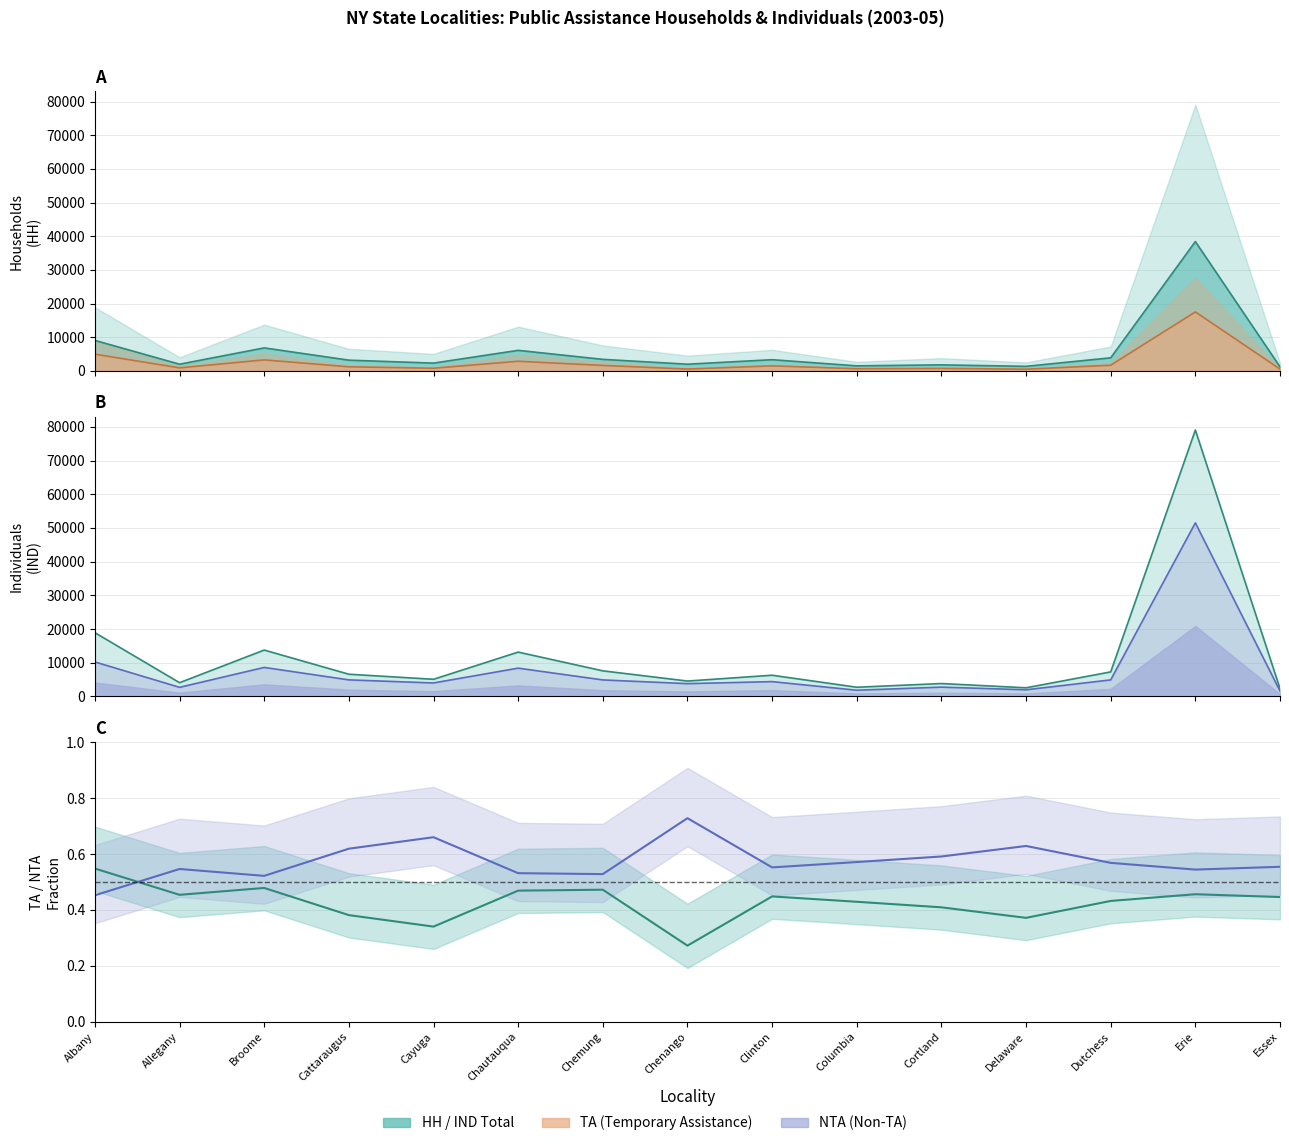

At which label does ISS_TOTAL_scaled first exceed 4357?

Albany